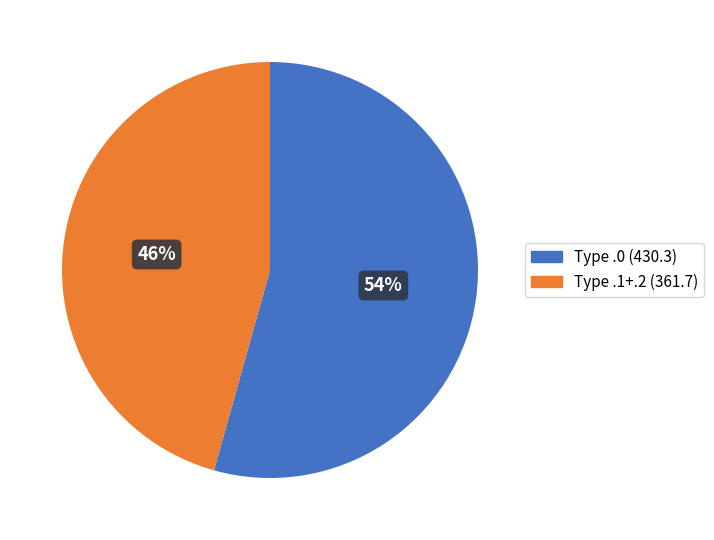

How many segments does this pie chart have?

2